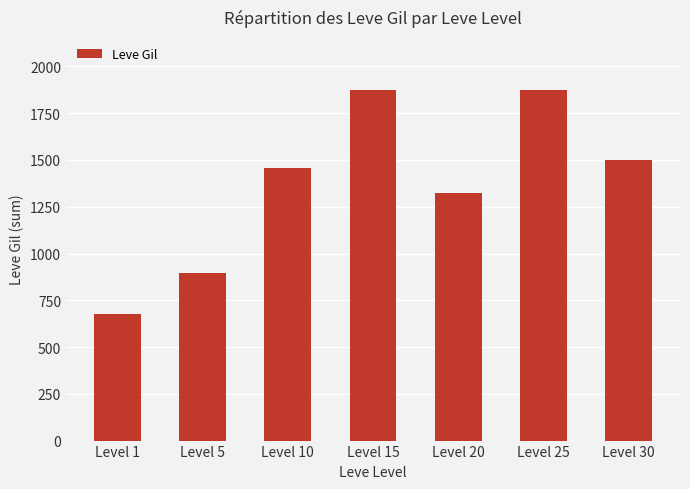

Does the chart contain stacked bars?

No